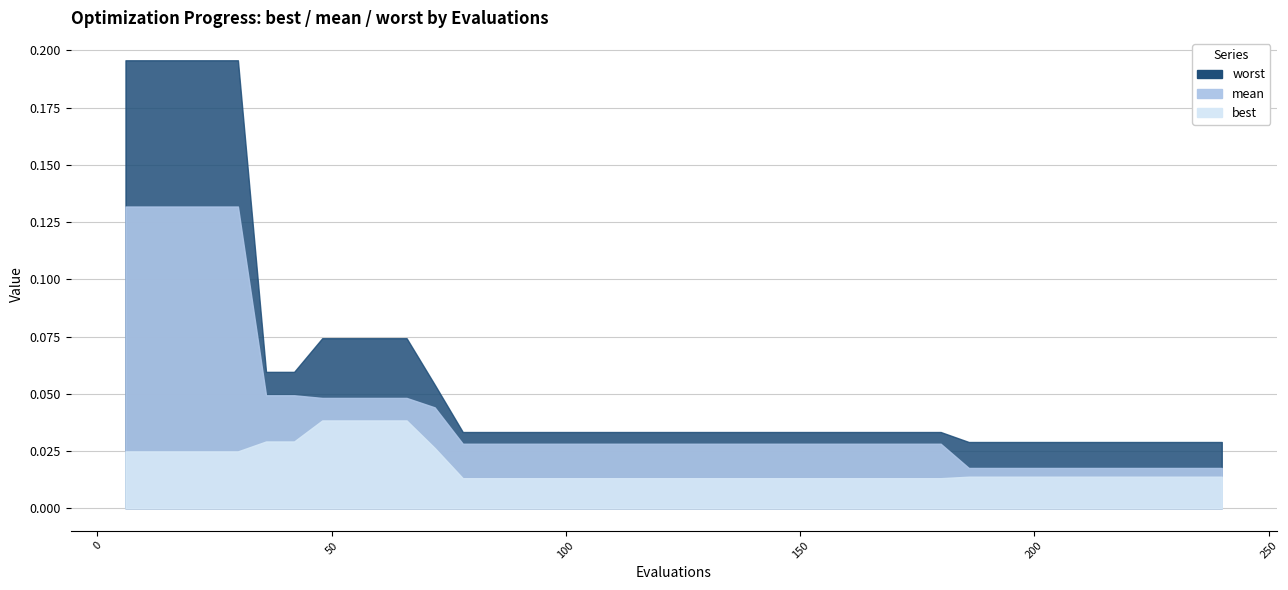

Between 180 and 132, which is larger?

180